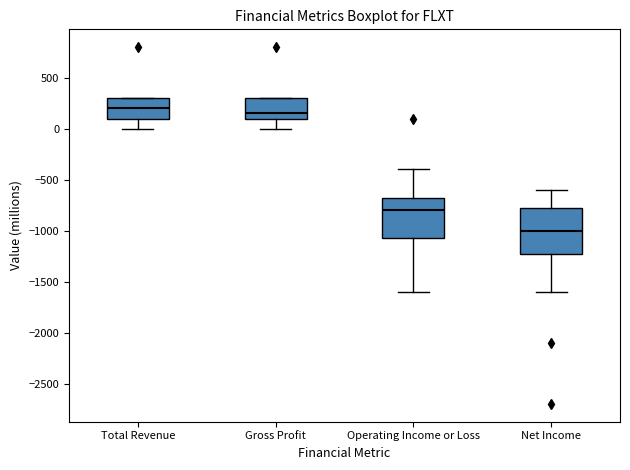

Reading left to right, read every box against the y-axis: the position of its median line, the range the box covers, and the ends of its whiskers. The values are not printed on the chart, so give them approximately, as read against the axis.

Total Revenue: median 200, box 100 to 300, whiskers 0 to 300
Gross Profit: median 150, box 100 to 300, whiskers 0 to 300
Operating Income or Loss: median -800, box -1050 to -650, whiskers -1600 to -400
Net Income: median -1000, box -1200 to -750, whiskers -1600 to -600